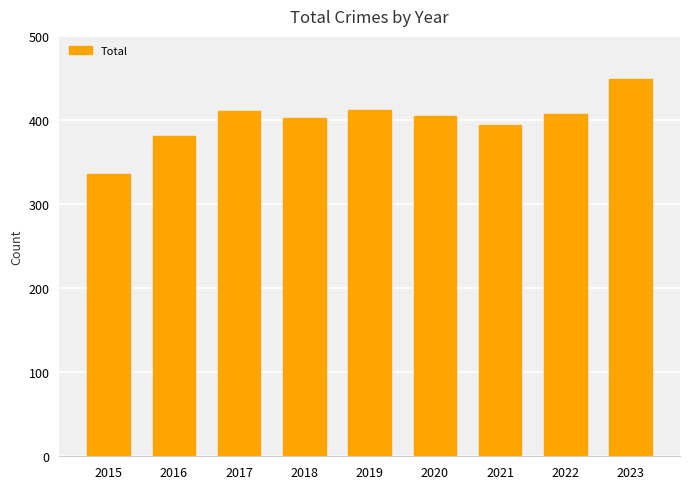

Which has a higher value, 2016 or 2020?

2020